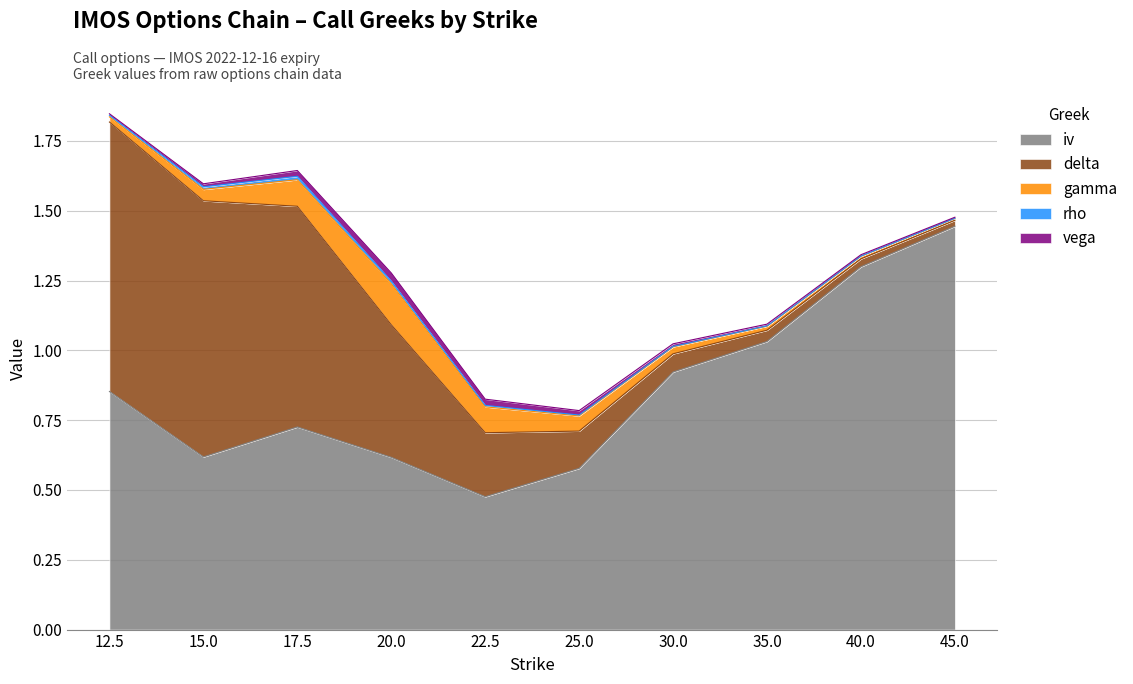

The value of iv at 20.0 is 0.2. True or false?

False